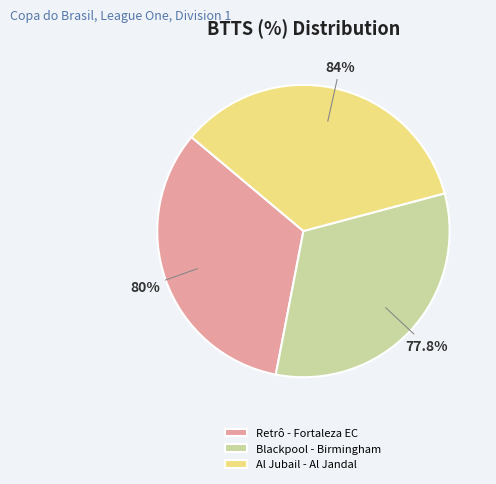

What is the change in value from Retrô - Fortaleza EC to Al Jubail - Al Jandal?

+4.0